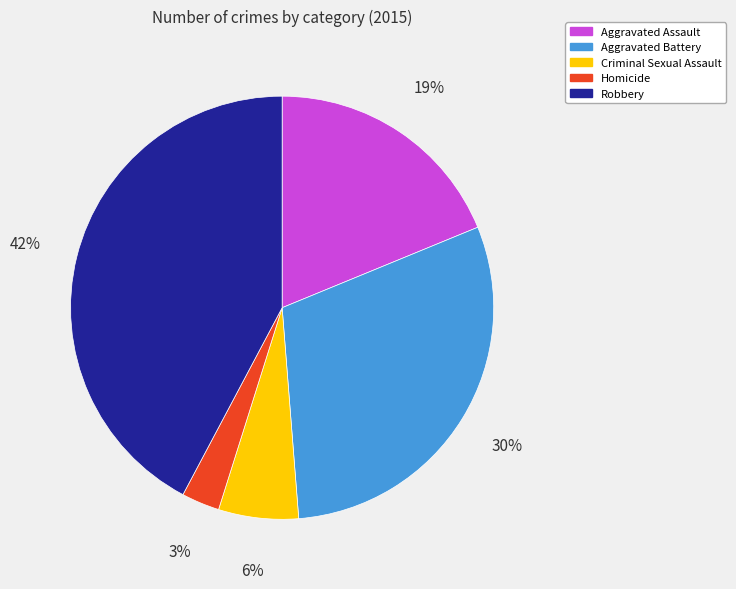

To the nearest percent, what is the average slice percentage?

20%